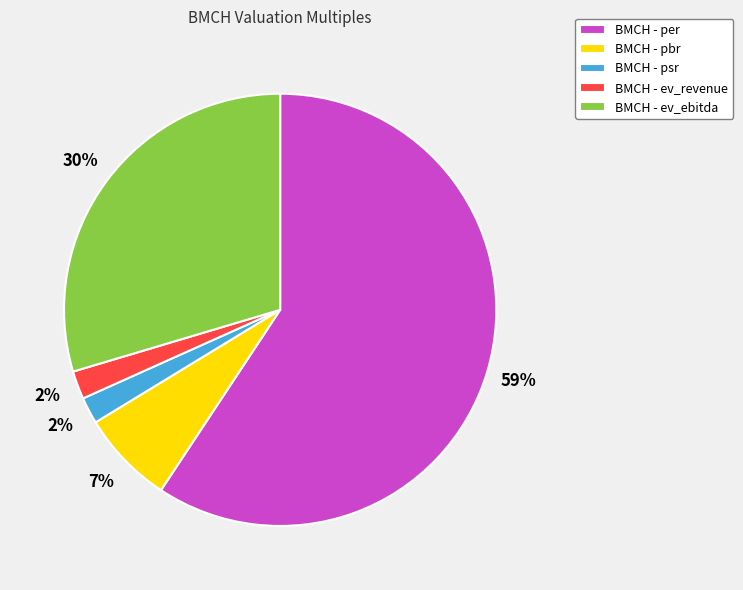

Is there a majority slice in this chart?

Yes